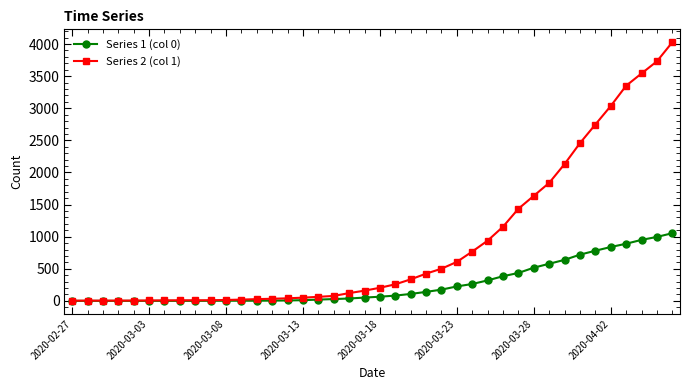

What is the lowest value of the Series 2 (col 1) series?

3